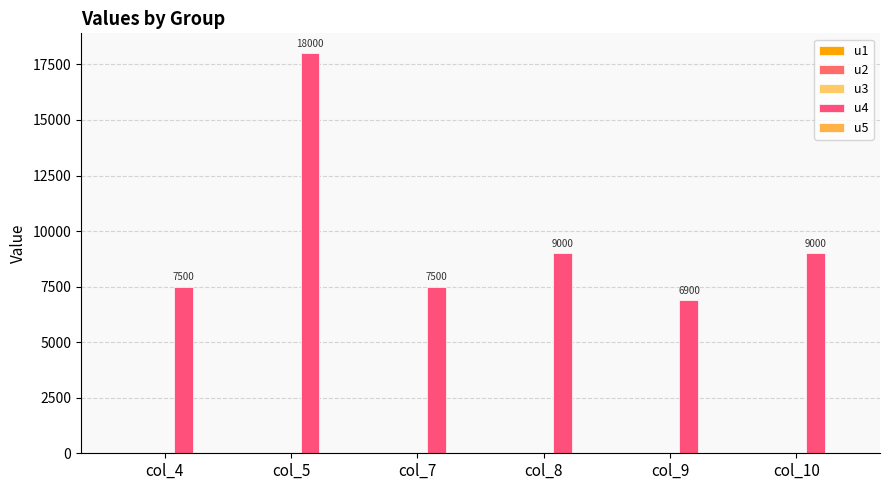

Does the chart contain any negative values?

No